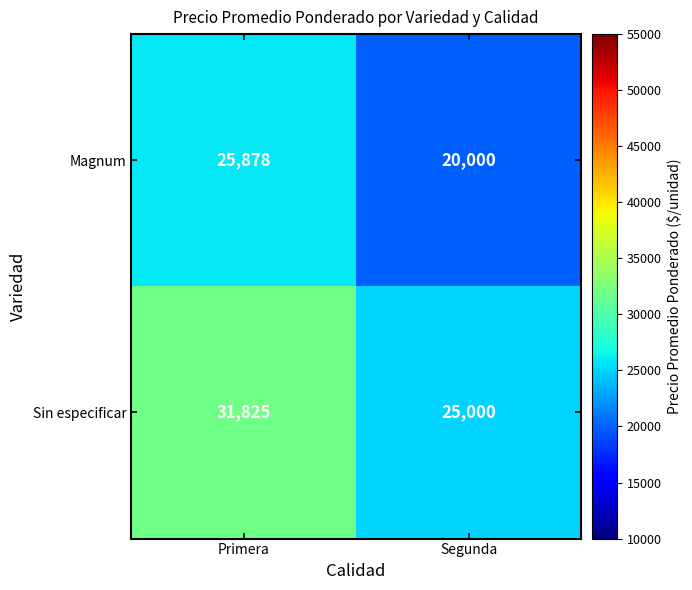

At how many categories does at least one series exceed 24544?

2